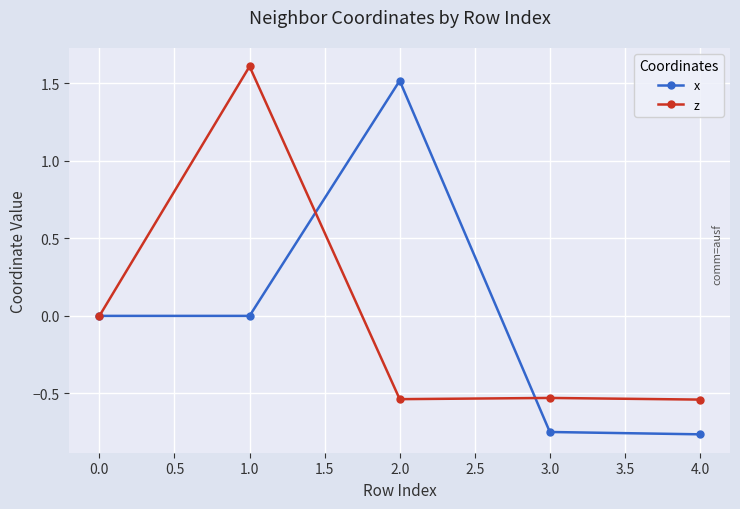

How many data points does each series have?

5